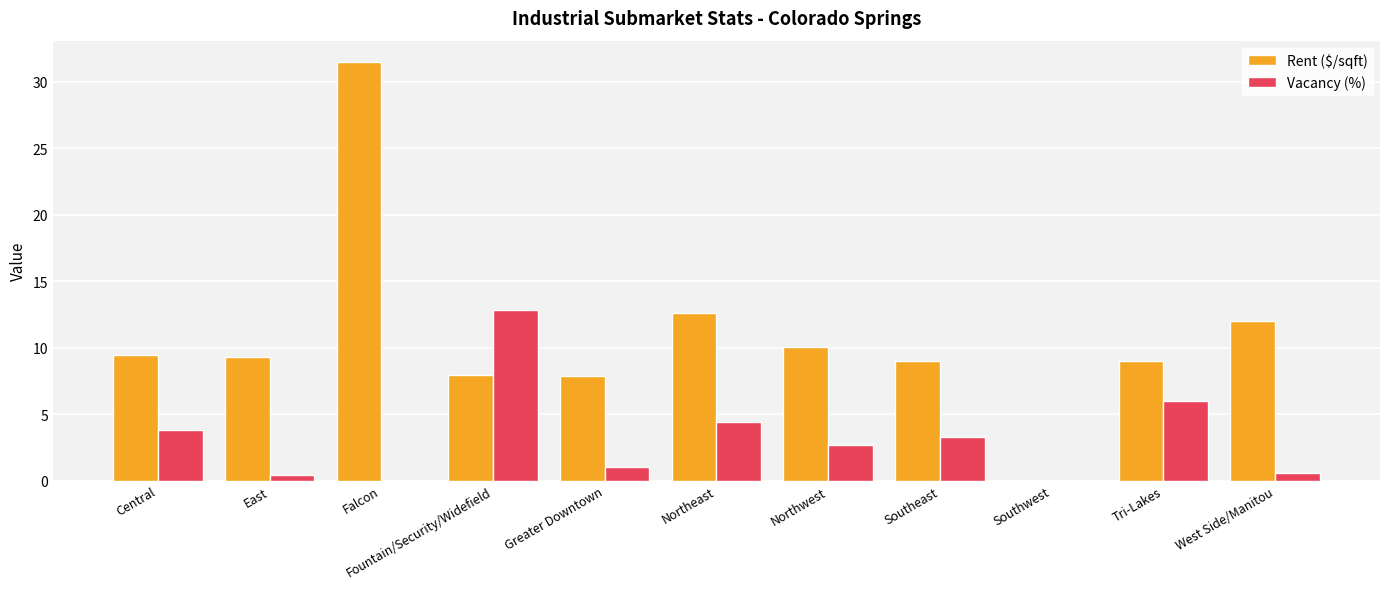

The value of Vacancy (%) at Northeast is 4.4. True or false?

True